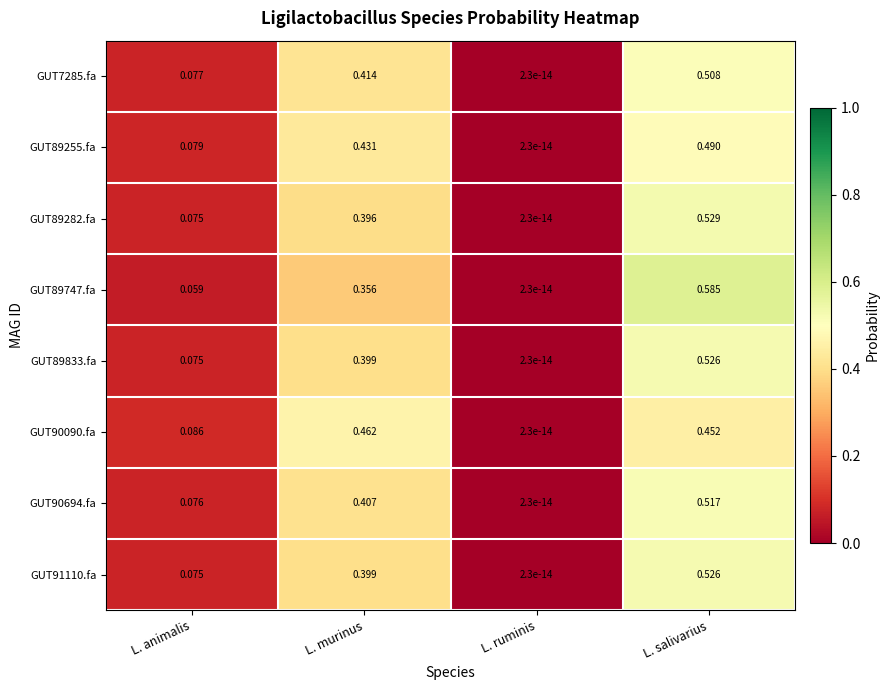

Where is GUT89833.fa nearest to the value 0?

L. ruminis